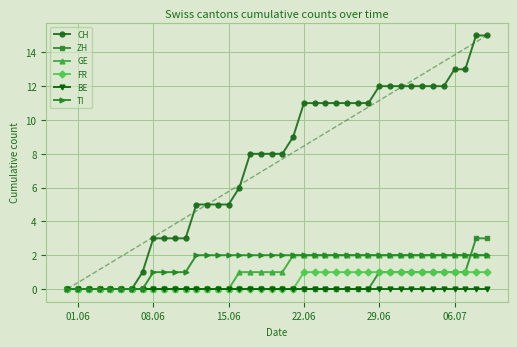

What is the value of the GE point at the 23rd from the left?

2